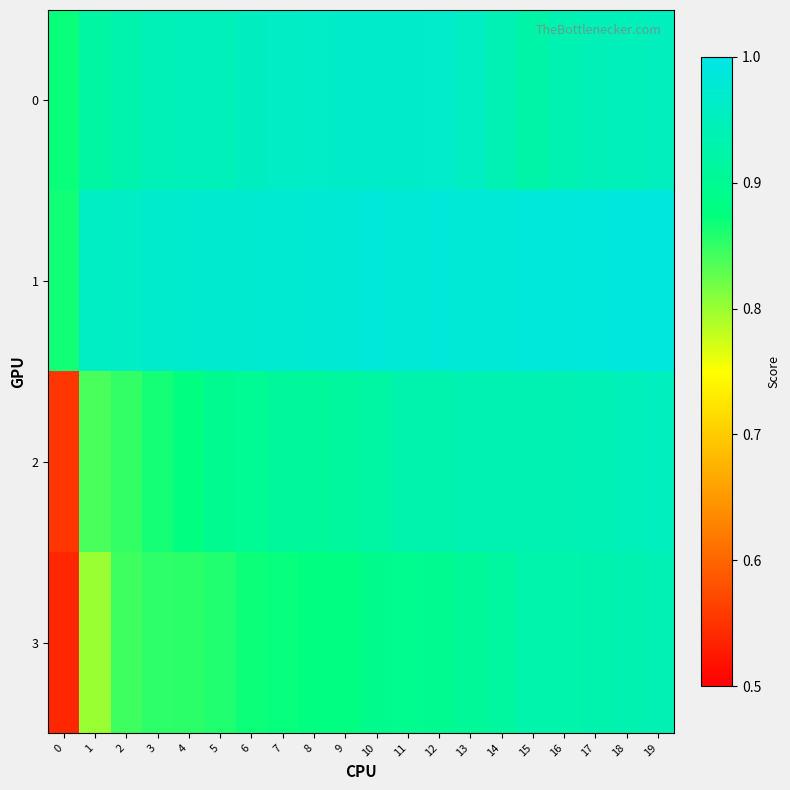

List the series in order of their peak value, highest first.

1, 0, 2, 3